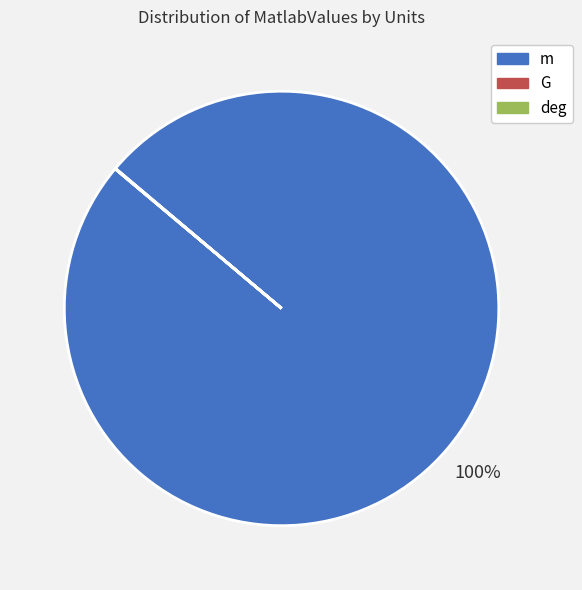

Does any single category account for the majority?

Yes